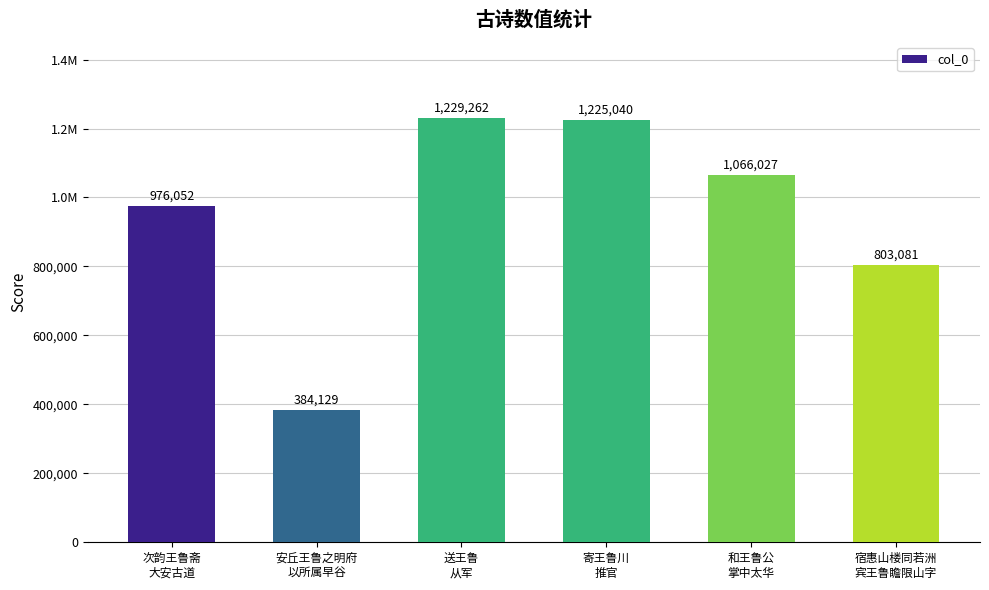

Rank the categories by value from lowest to highest.

安丘王鲁之明府
以所属早谷, 宿惠山楼同若洲
宾王鲁瞻限山字, 次韵王鲁斋
大安古道, 和王鲁公
掌中太华, 寄王鲁川
推官, 送王鲁
从军